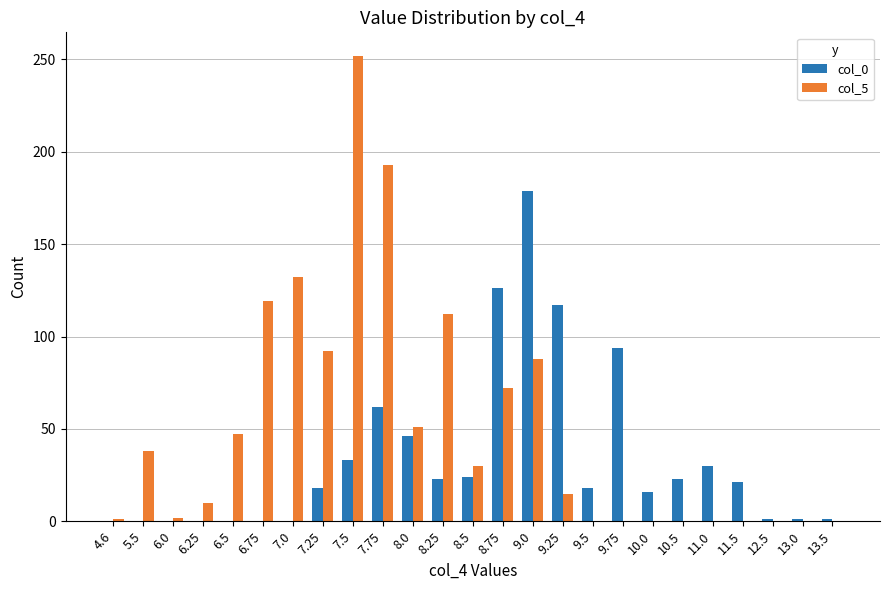

The col_5 series shows 15 at 8.5. True or false?

False